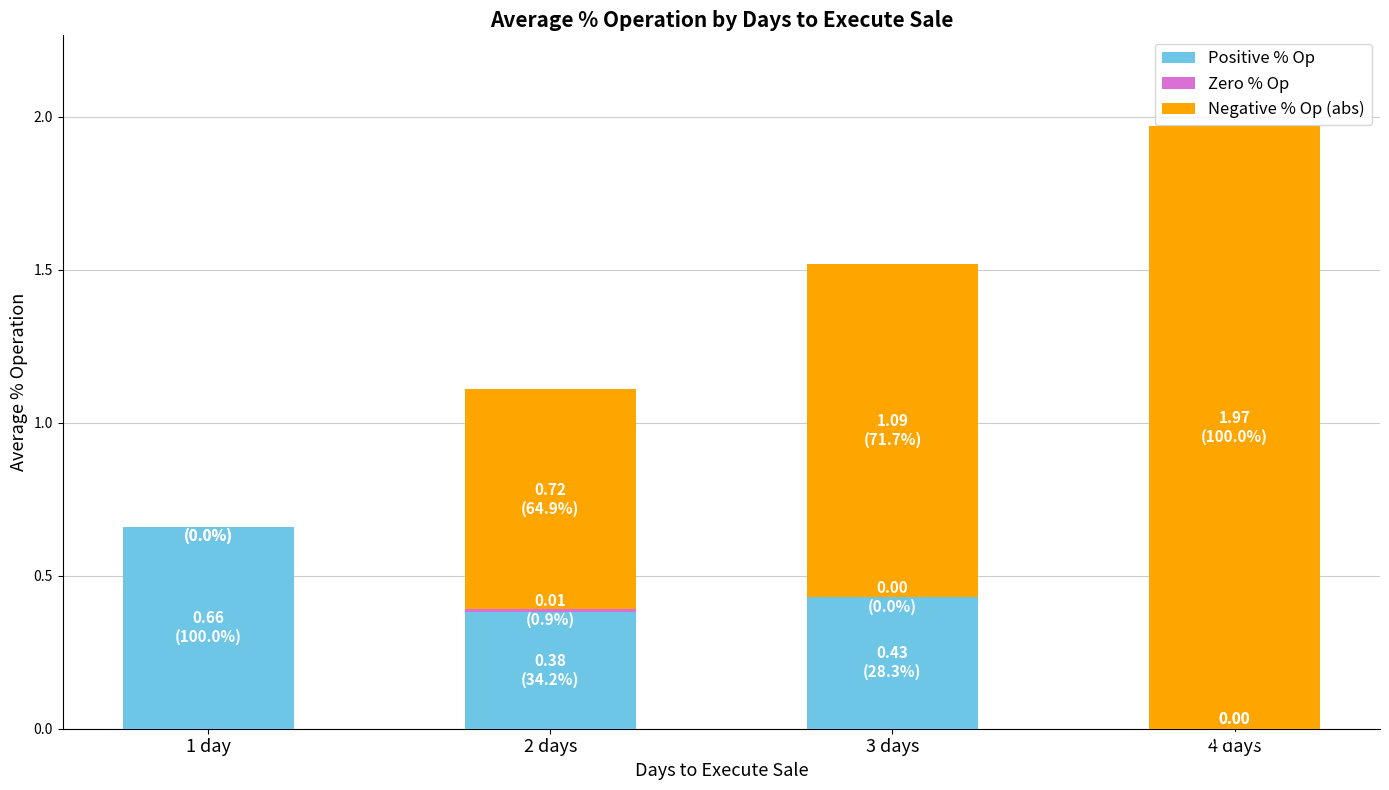

Is it true that Positive % Op equals -0.3 at 4 days?

False